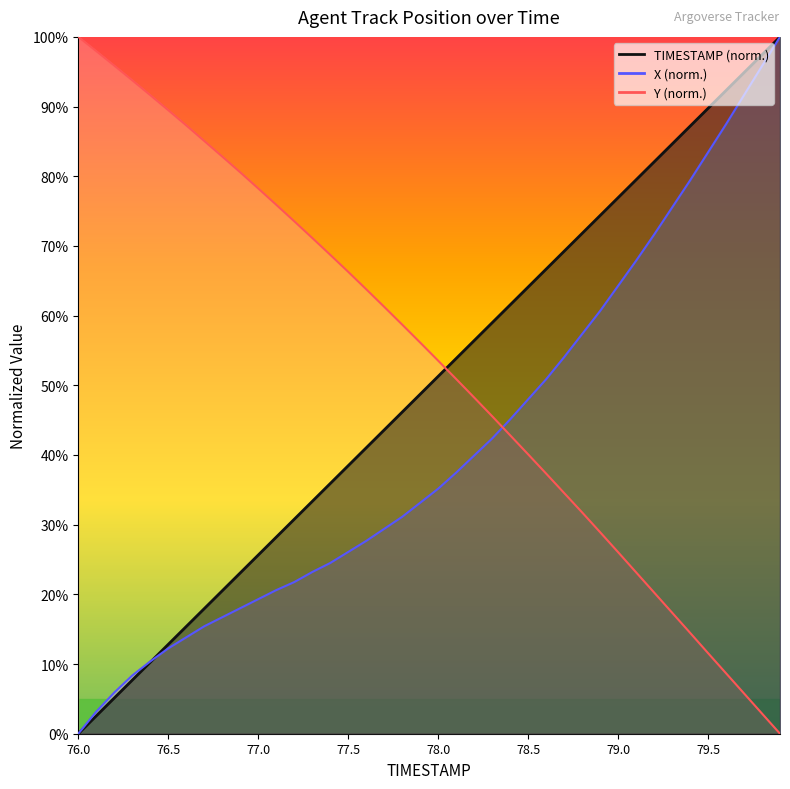

Reading right to left, transcribe all the data shown in this chart.

TIMESTAMP: 100.0	97.4	94.9	92.3	89.7	87.2	84.6	82.1	79.5	76.9	74.4	71.8	69.2	66.7	64.1	61.5	59.0	56.4	53.8	51.3	48.7	46.2	43.6	41.0	38.5	35.9	33.3	30.8	28.2	25.6	23.1	20.5	17.9	15.4	12.8	10.3	7.7	5.1	2.6	0.0
X: 100.0	95.8	91.6	87.5	83.4	79.4	75.5	71.6	67.9	64.3	60.7	57.3	54.0	50.9	48.0	45.1	42.4	39.9	37.5	35.2	33.1	31.1	29.4	27.7	26.1	24.5	23.2	21.8	20.6	19.3	18.0	16.7	15.4	13.8	12.2	10.4	8.4	5.9	3.2	0.0
Y: 0.0	2.9	5.8	8.7	11.6	14.5	17.4	20.3	23.2	26.1	28.9	31.8	34.6	37.3	40.1	42.8	45.6	48.3	50.9	53.5	56.1	58.7	61.3	63.8	66.3	68.7	71.2	73.5	75.9	78.3	80.6	82.8	85.1	87.3	89.5	91.6	93.8	95.9	97.9	100.0